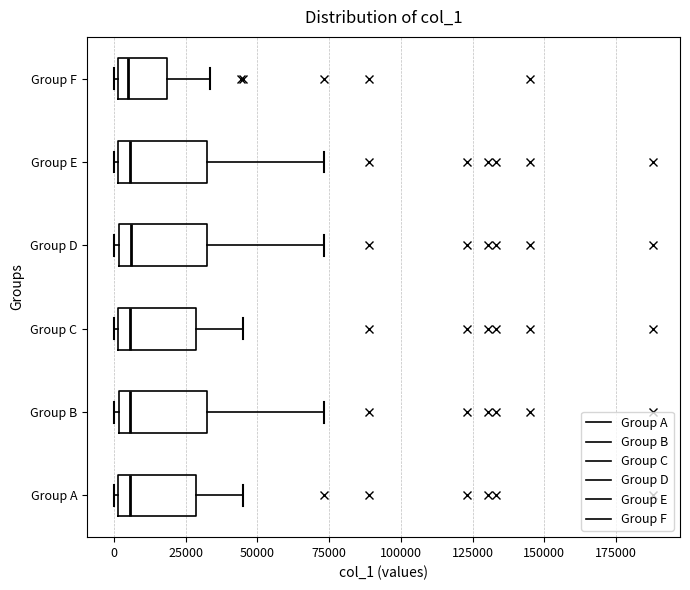

Reading bottom to top, read every box against the x-axis: the position of its median line, the range the box covers, and the ends of its whiskers. The values are not printed on the chart, so give them approximately, as read against the axis.

Group A: median 5000, box 0 to 30000, whiskers 0 to 45000
Group B: median 5000, box 0 to 35000, whiskers 0 (just left of the box's left edge) to 75000
Group C: median 5000, box 0 to 30000, whiskers 0 to 45000
Group D: median 5000, box 0 to 35000, whiskers 0 (just left of the box's left edge) to 75000
Group E: median 5000, box 0 to 35000, whiskers 0 to 75000
Group F: median 5000, box 0 to 20000, whiskers 0 to 35000